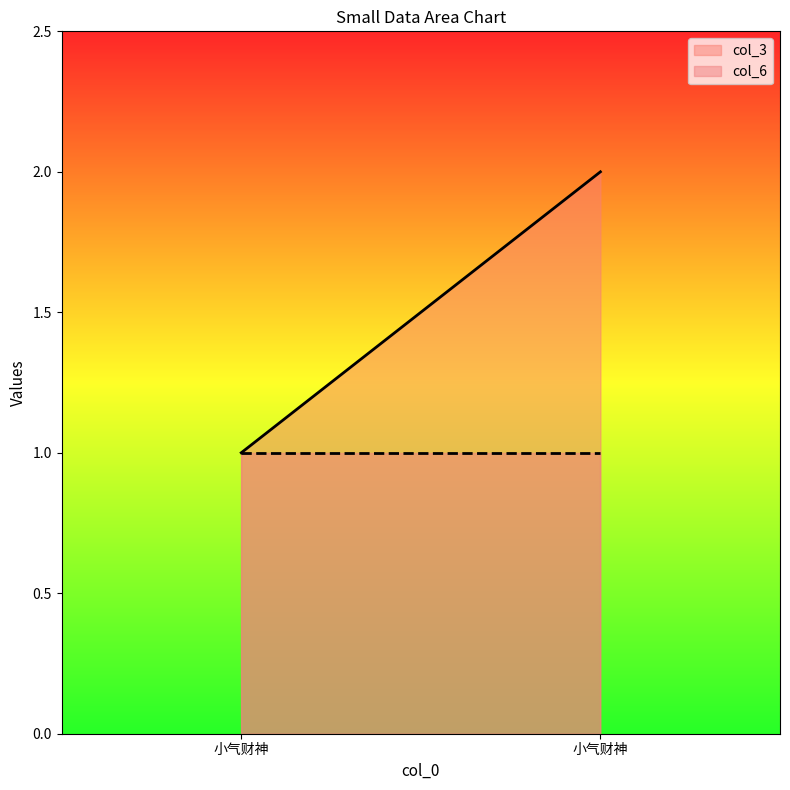

What is the difference between the maximum and minimum values in the col_3 series?

1